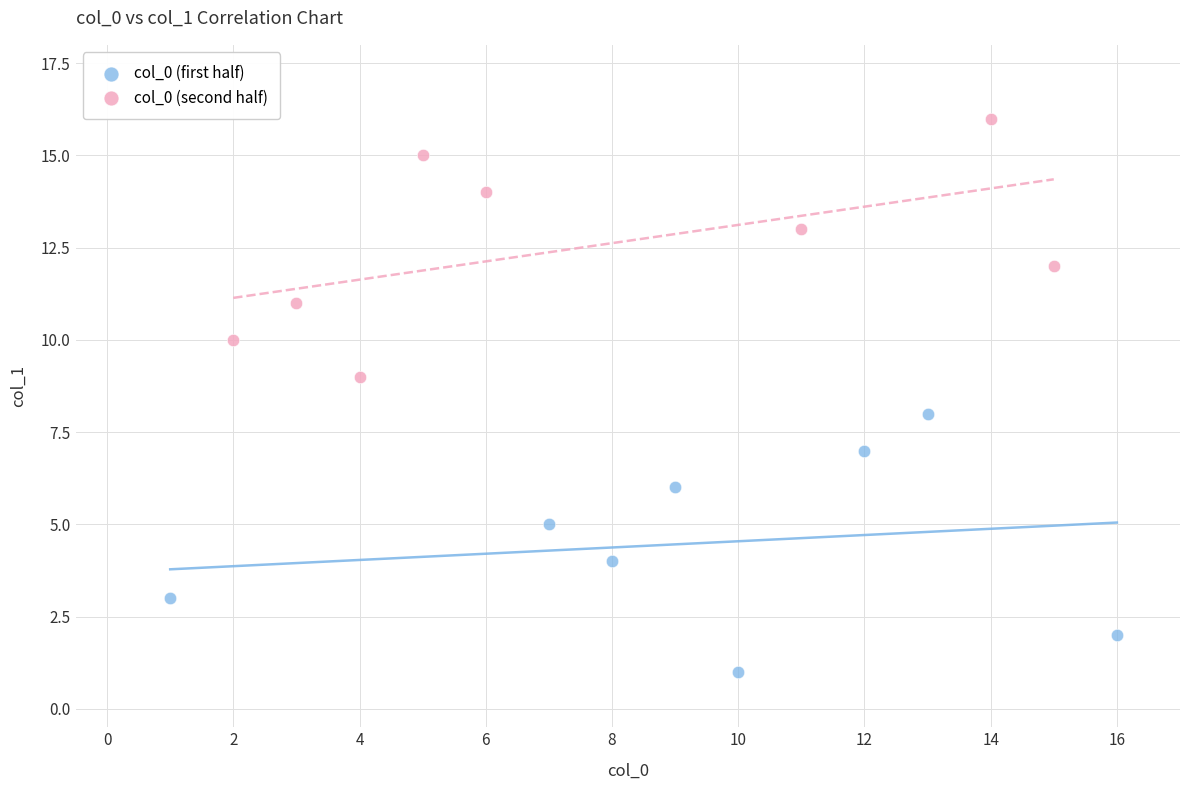

Which series reaches the minimum Y coordinate?

col_0 (first half)